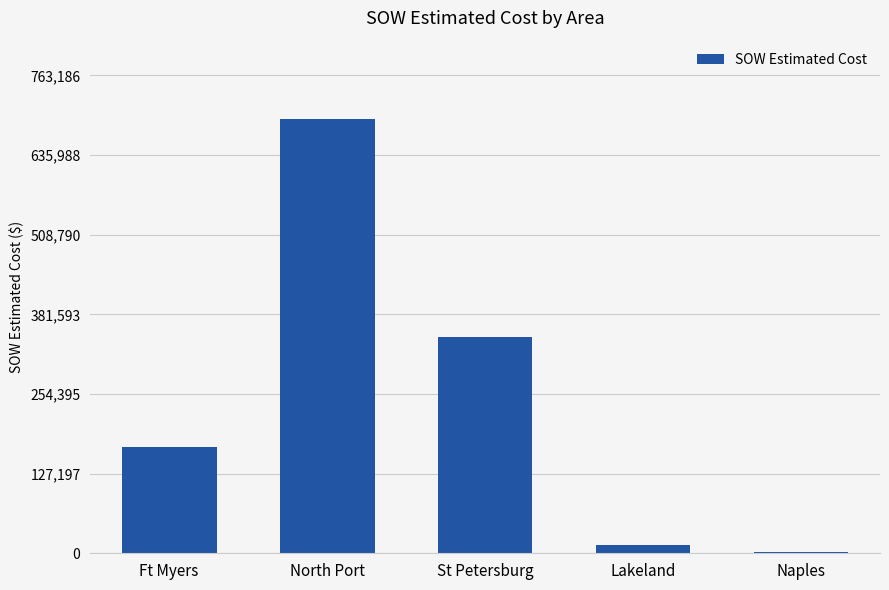

Approximately how many times larger is the value at Ft Myers compared to St Petersburg?

0.5